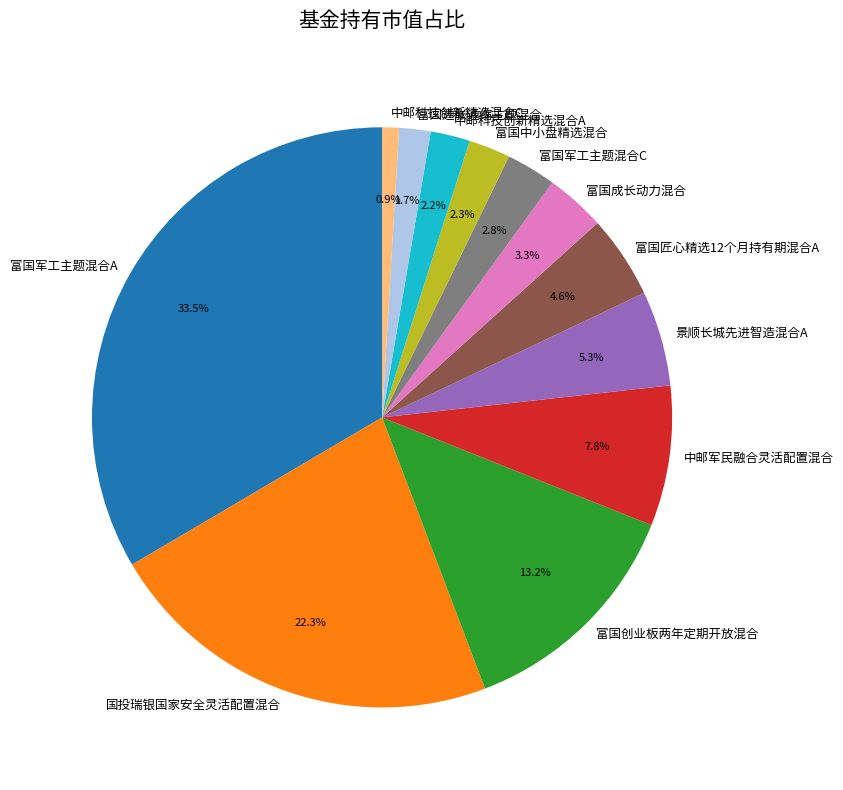

To the nearest percent, what portion does 富国军工主题混合C represent?

3%